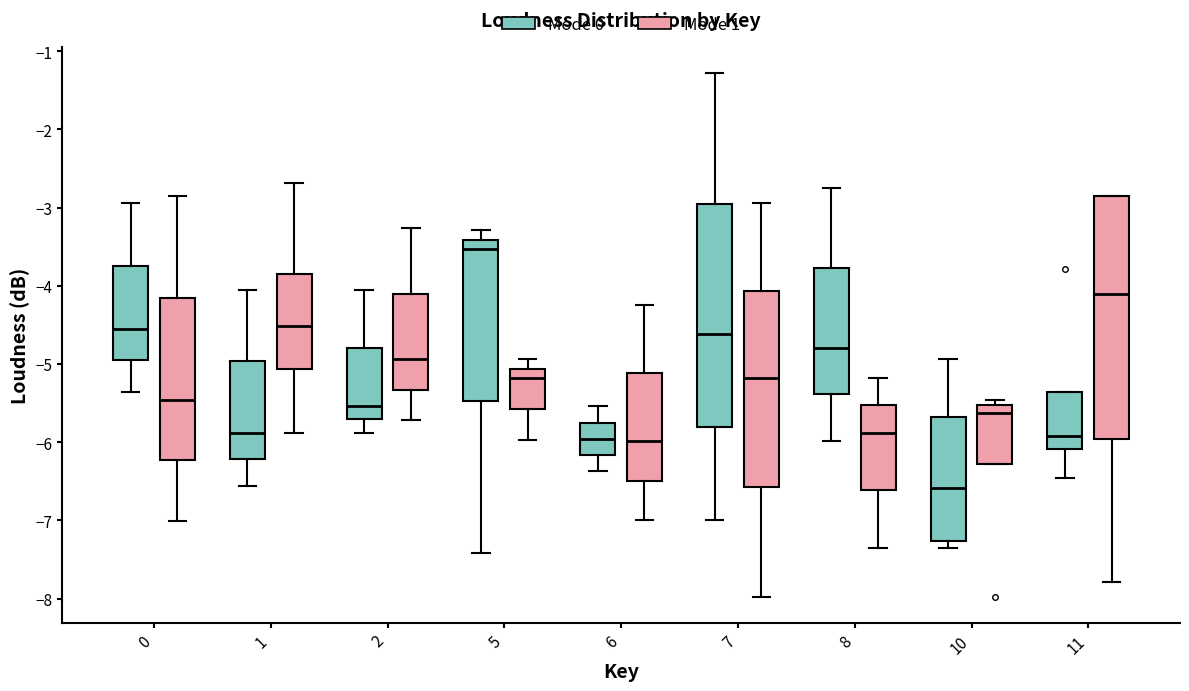

Which box is the tallest, from its lower edge to its upper edge?

11 (Mode 1)